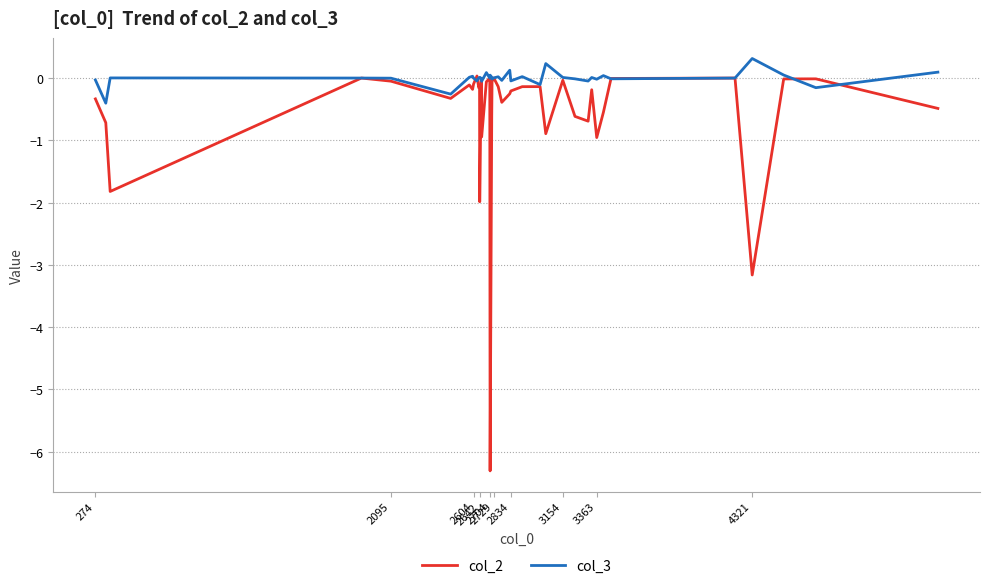

True or false: col_3 and col_2 intersect in this chart.

True